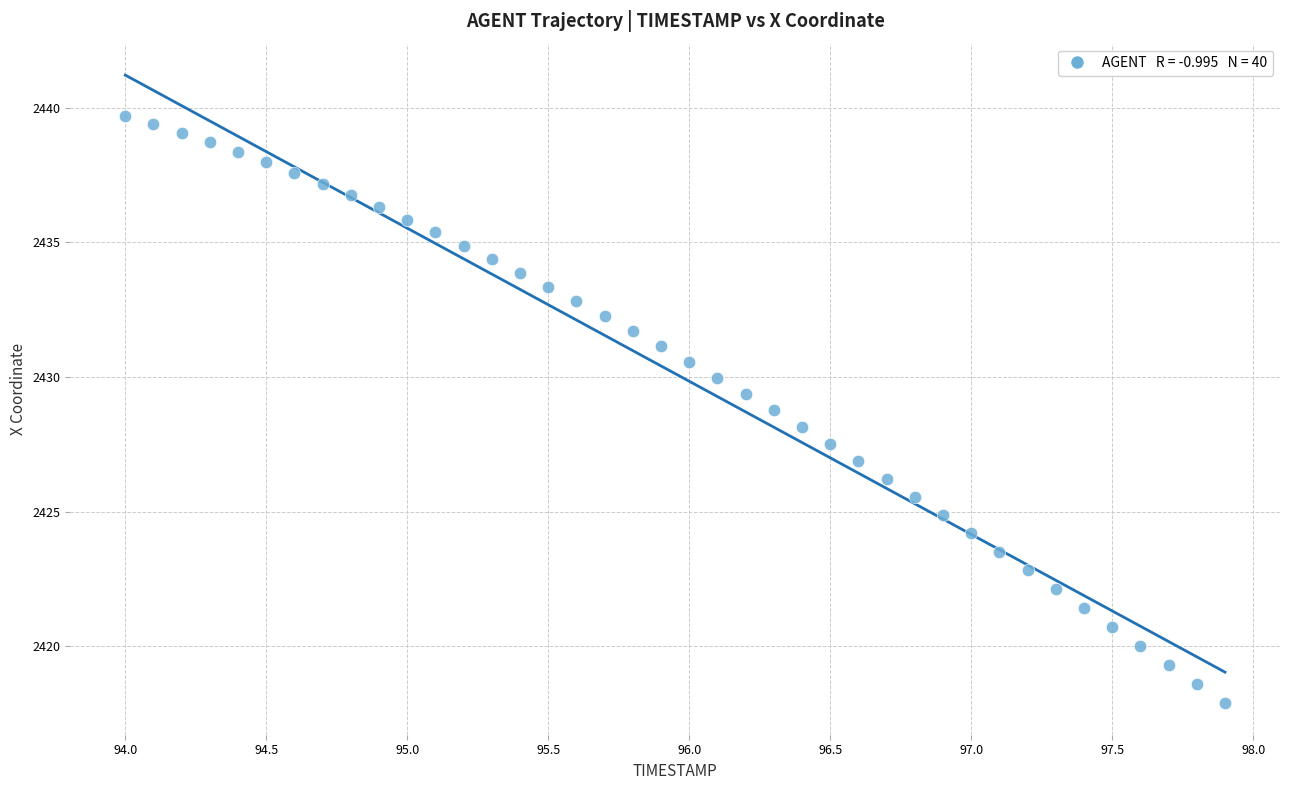

What is the range of X values (max minus min)?

3.9